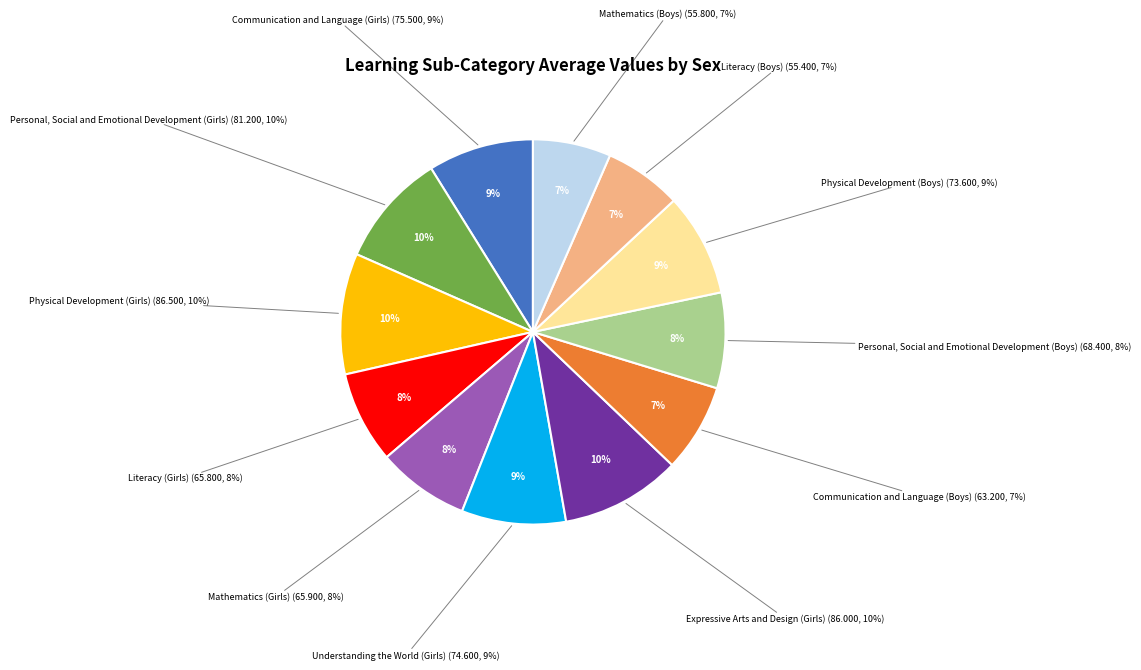

Is the sum of Literacy (Girls) and Communication and Language (Boys) greater than half?

No